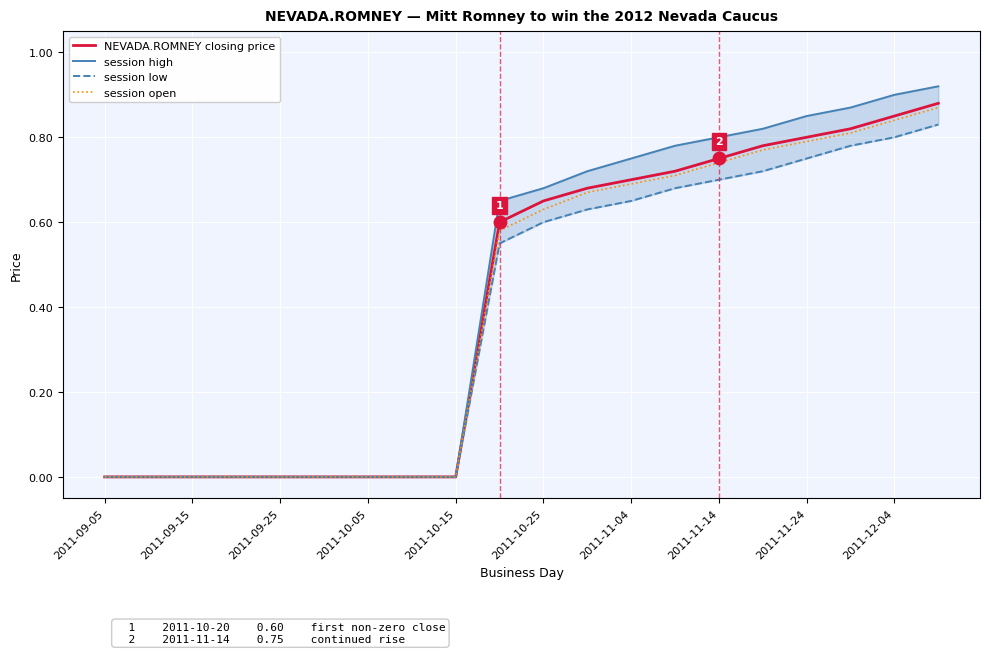

Is the value of NEVADA.ROMNEY closing price at 2011-09-15 greater than the value of session open at 2011-11-24?

No